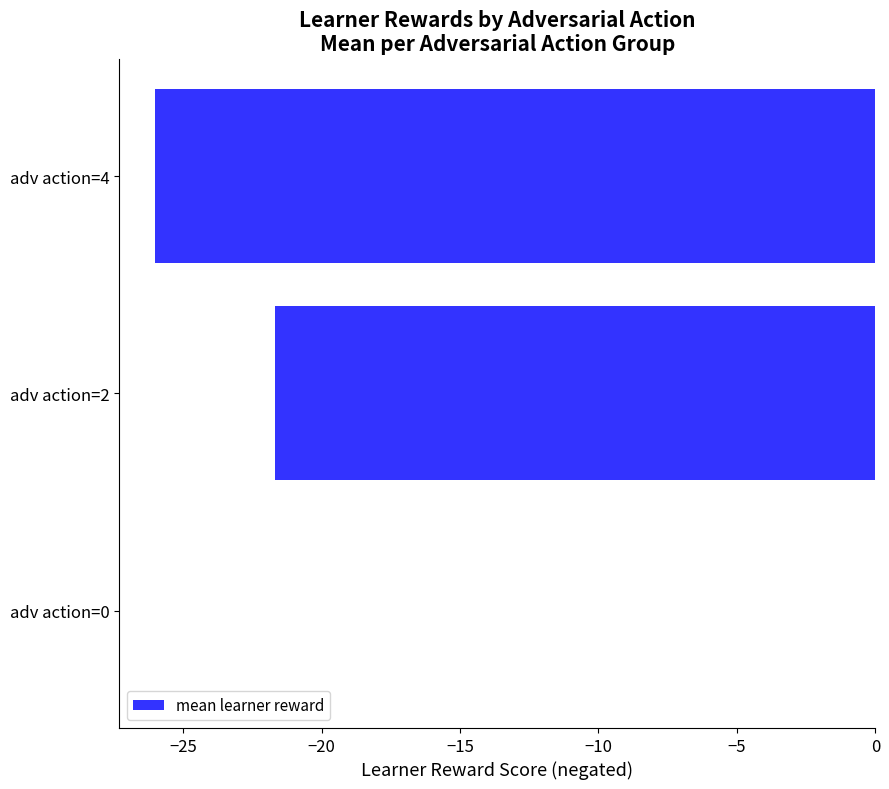

How many distinct data groups are displayed?

1